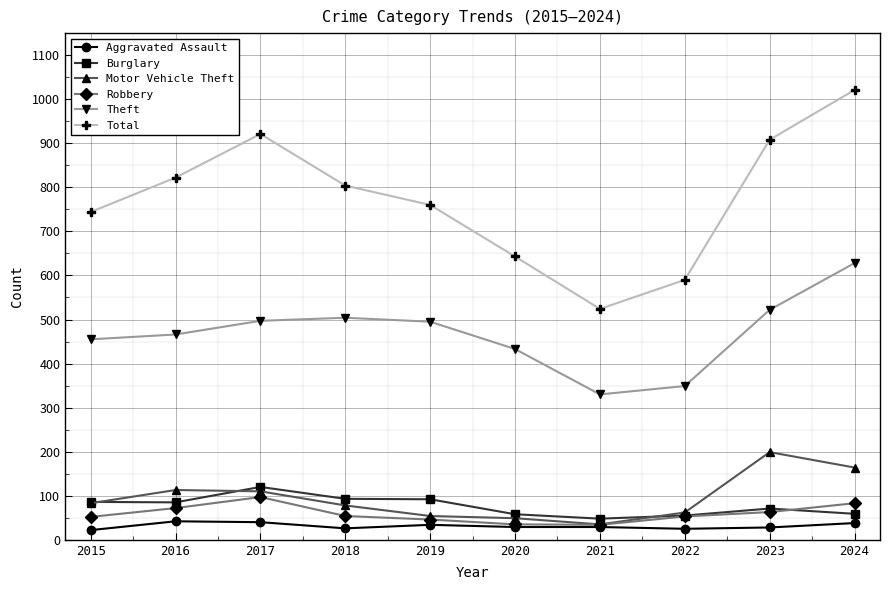

True or false: Robbery and Total intersect in this chart.

False